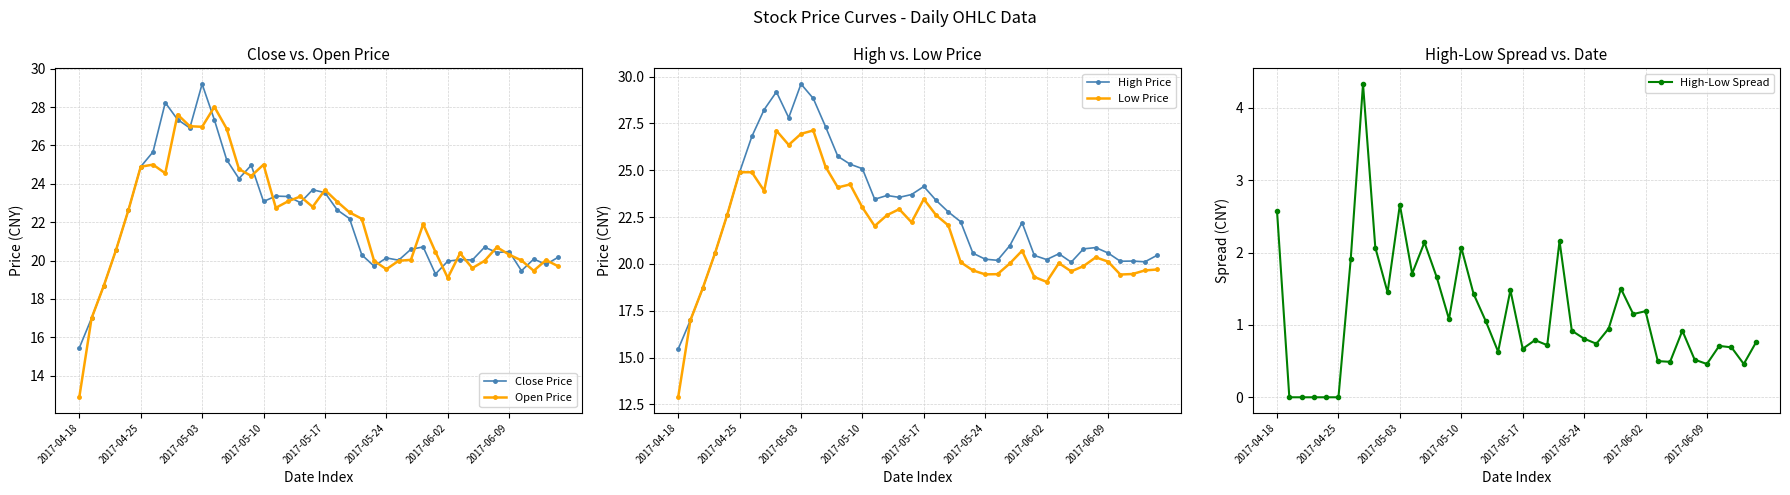

What is the minimum value for High Price?

15.4